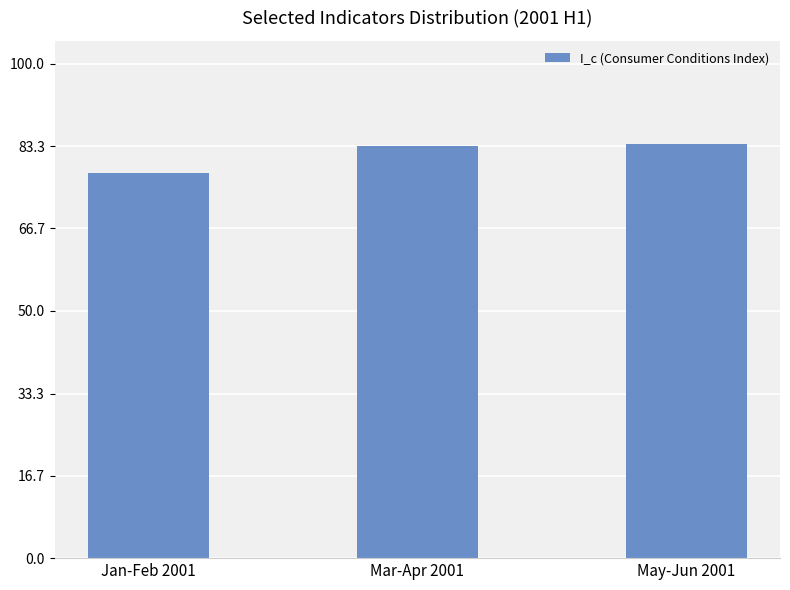

What is the greatest value displayed?

83.7